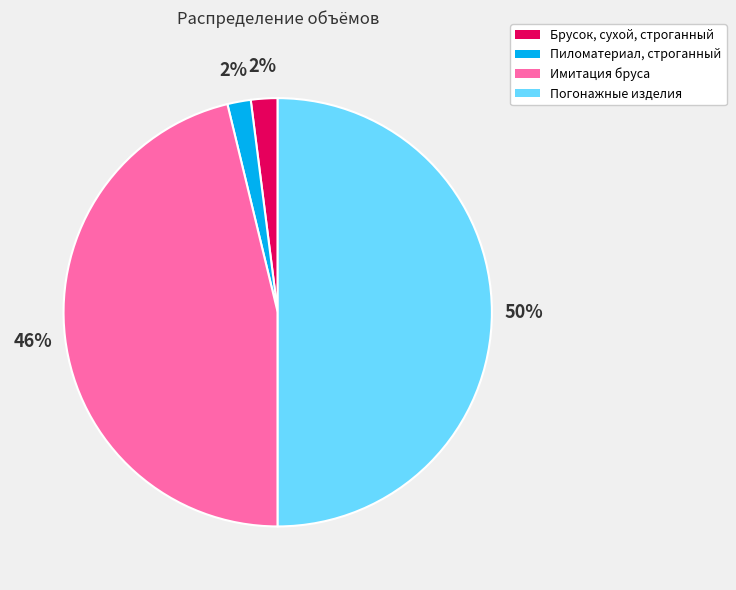

To the nearest percent, what is the combined percentage of Имитация бруса and Погонажные изделия?

96%